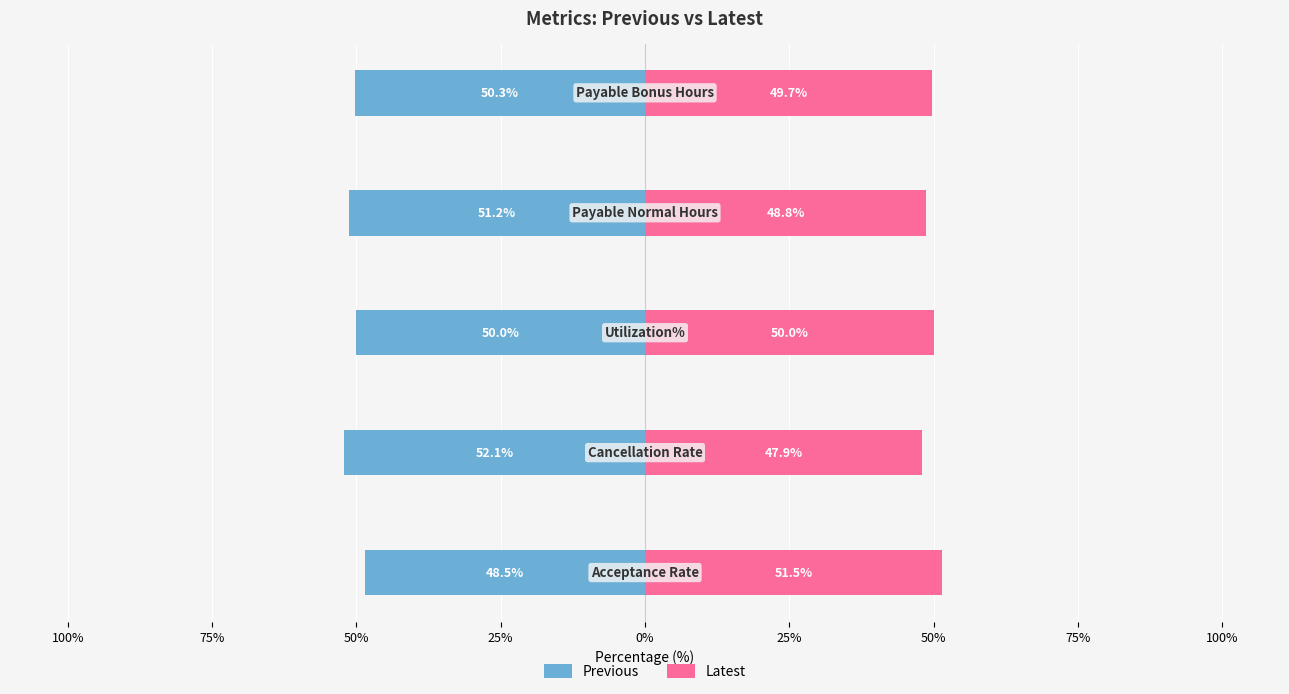

What is the average value of the Previous series?

-50.4